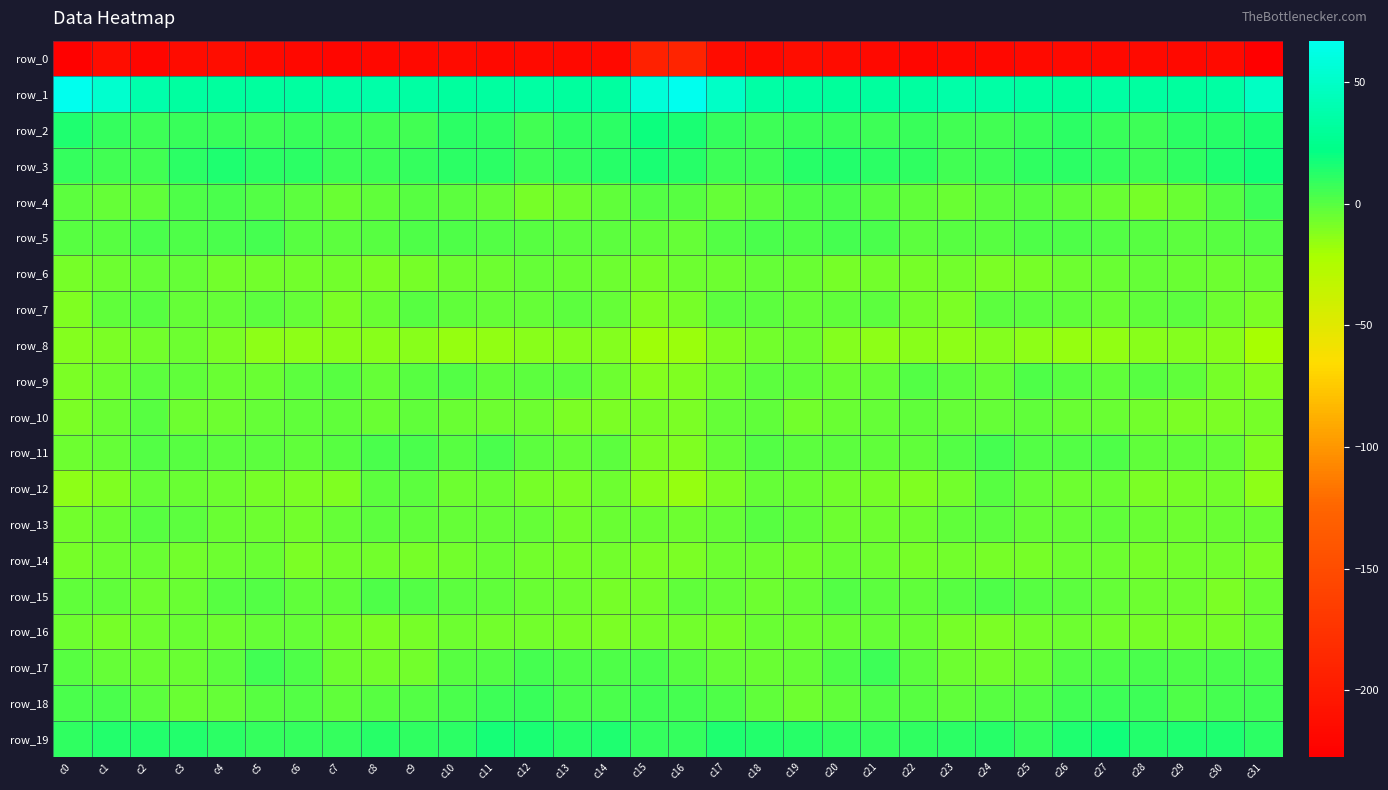

Rank the categories by row_4 value from lowest to highest.

c12, c28, c13, c27, c29, c23, c7, c11, c17, c1, c2, c8, c26, c14, c22, c24, c10, c18, c0, c6, c16, c9, c25, c21, c30, c15, c5, c3, c19, c20, c4, c31